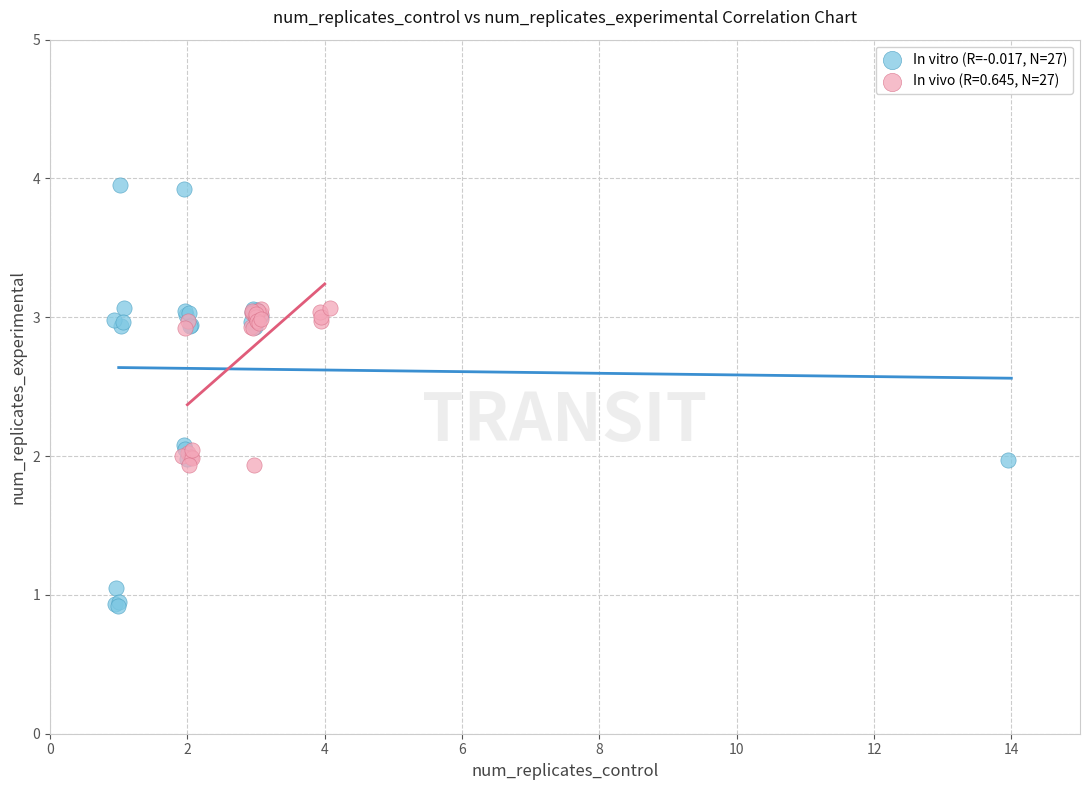

Which series reaches the maximum Y coordinate?

In vitro (R=-0.017, N=27)